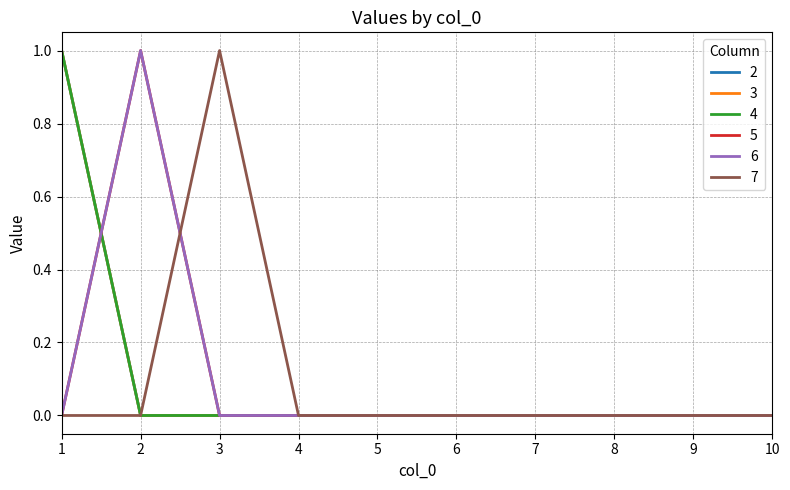

Does the chart have visible grid lines?

Yes